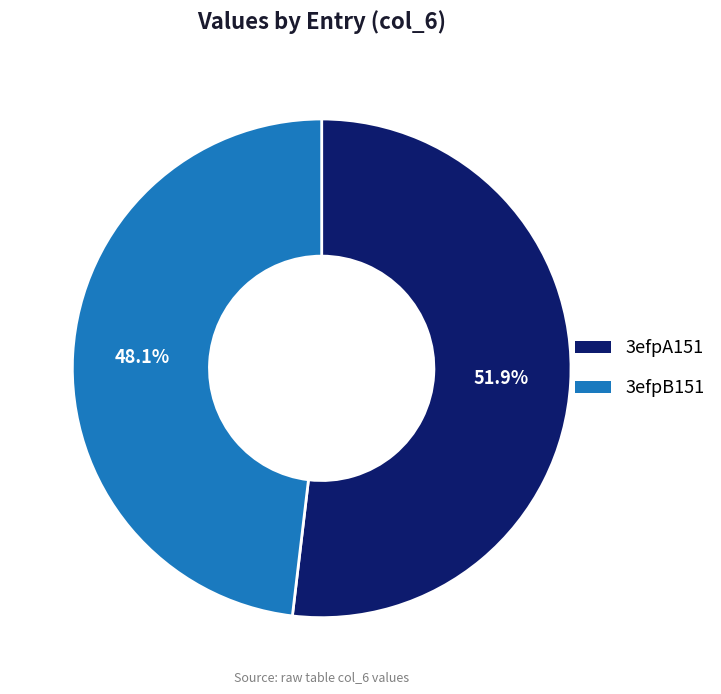

What is the majority slice?

3efpA151